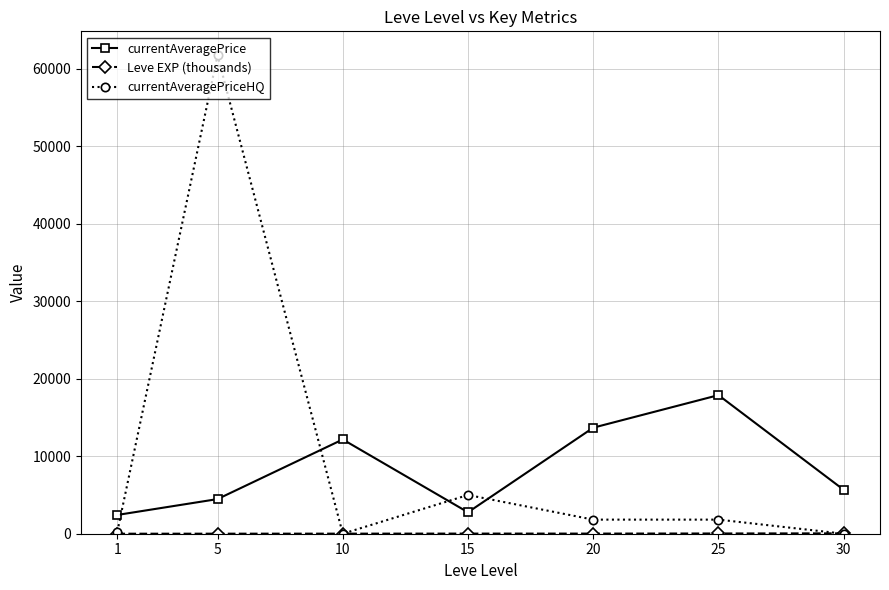

True or false: currentAveragePrice and currentAveragePriceHQ intersect in this chart.

True